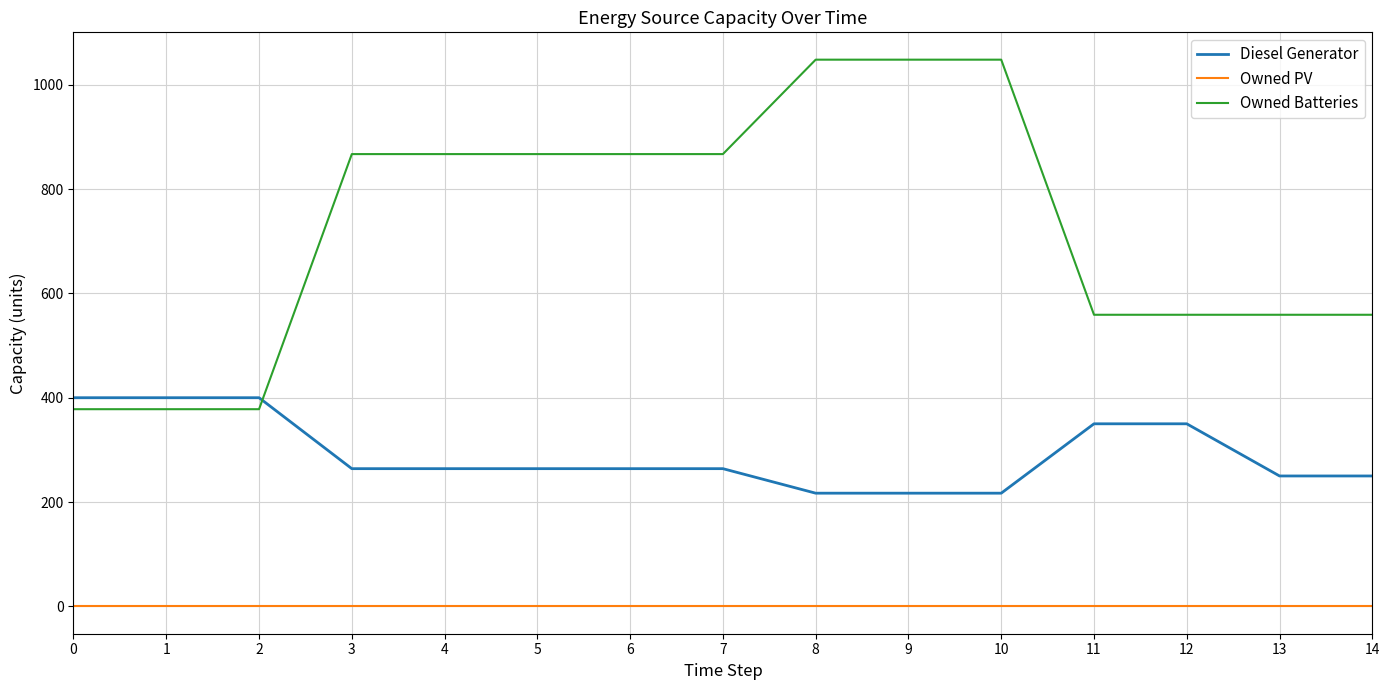

Between 6 and 9, which series saw the biggest shift?

Owned Batteries